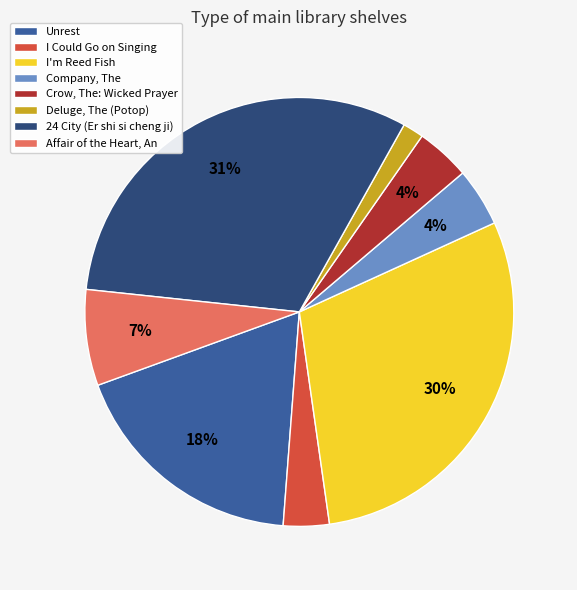

What percentage is the 24 City (Er shi si cheng ji) slice, to the nearest percent?

31%